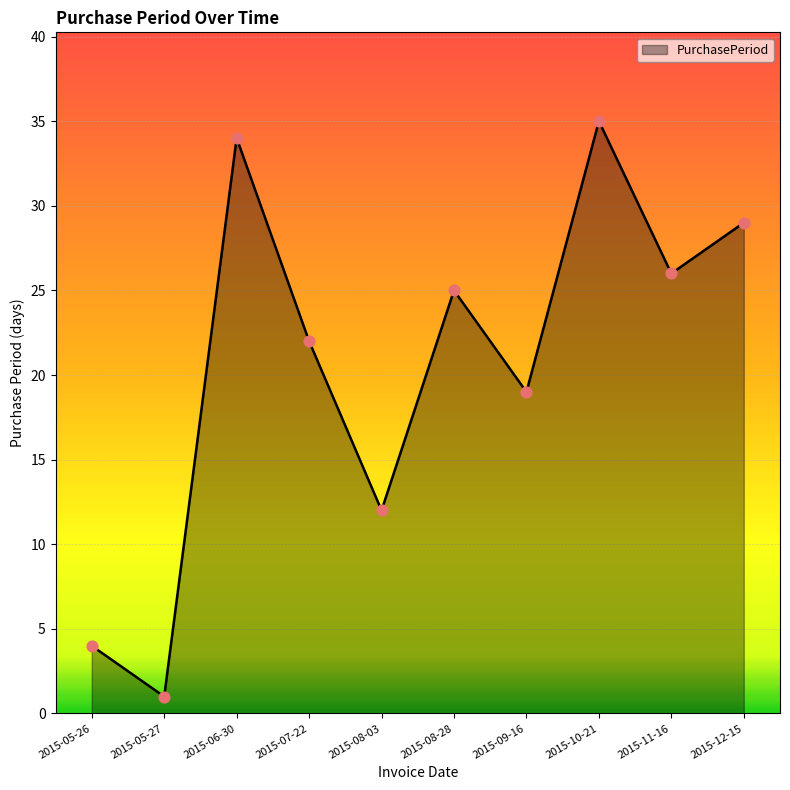

What is the change in value from 2015-05-26 to 2015-11-16?

+22